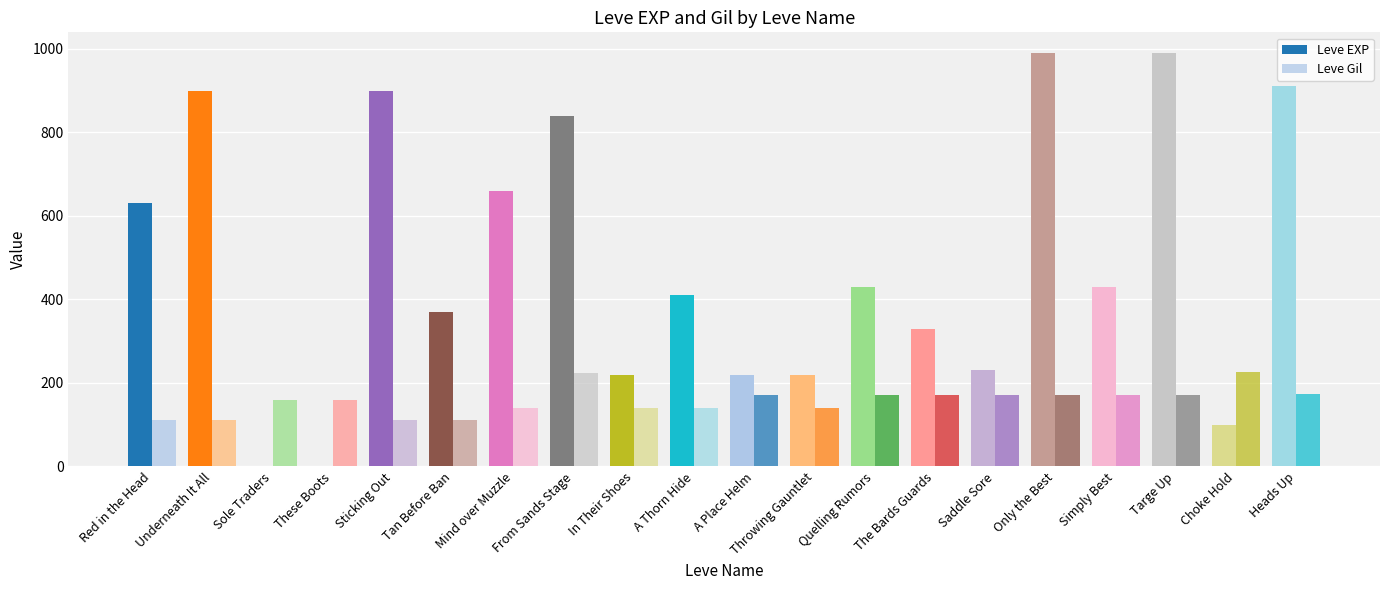

Are the bars horizontal?

No